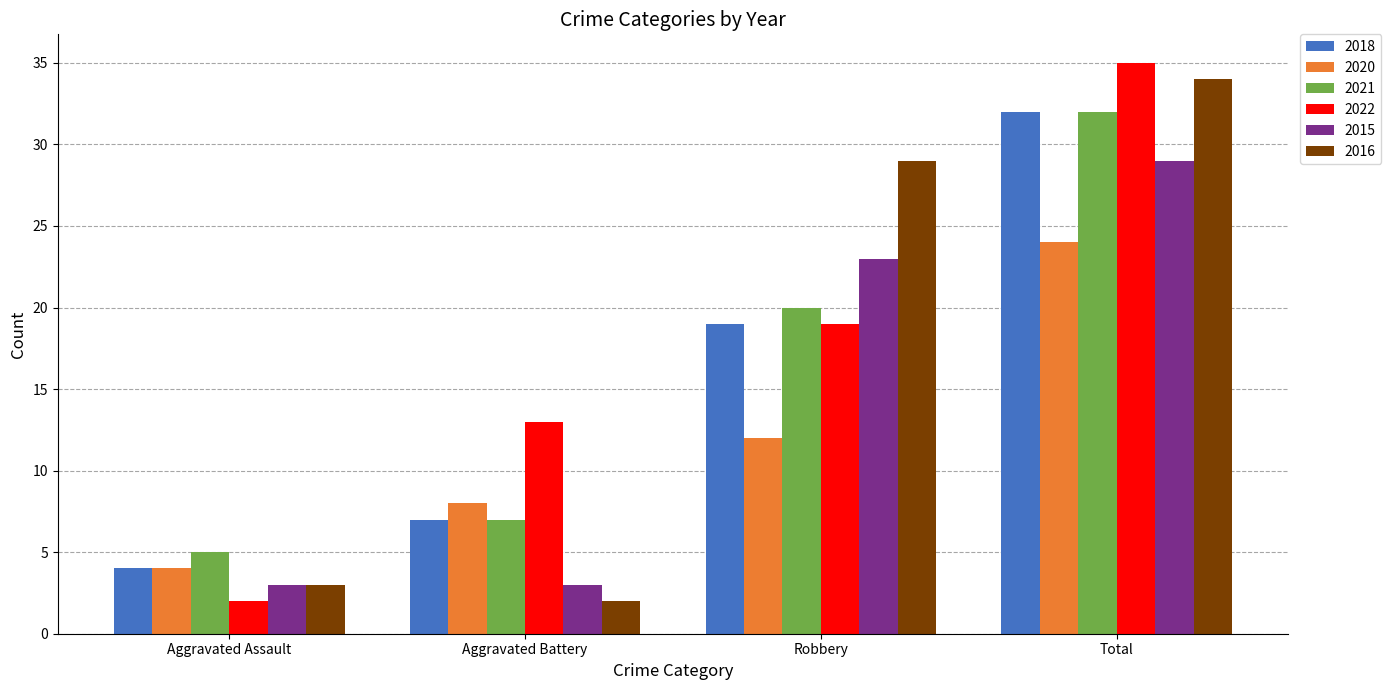

Where is 2020 nearest to the value 14?

Robbery